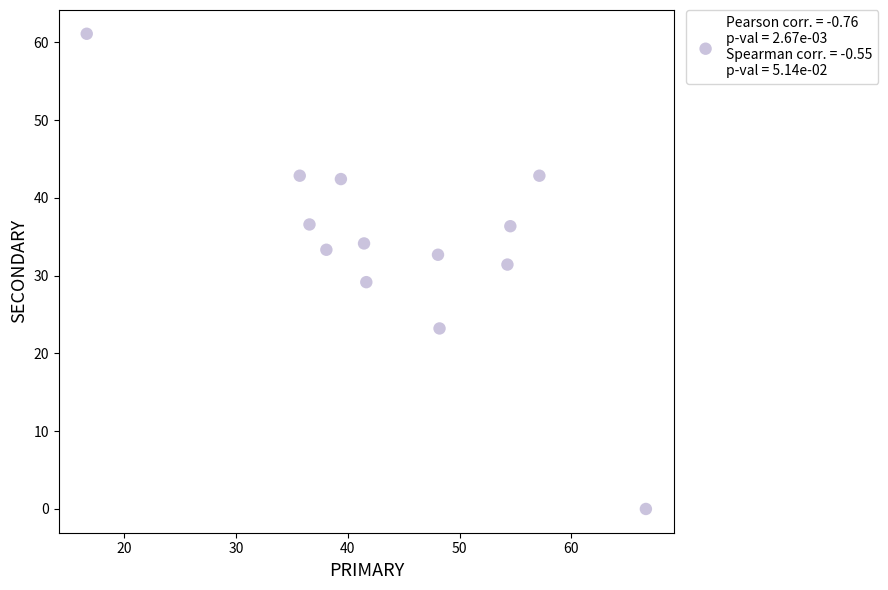

What is the range of X values (max minus min)?

50.0